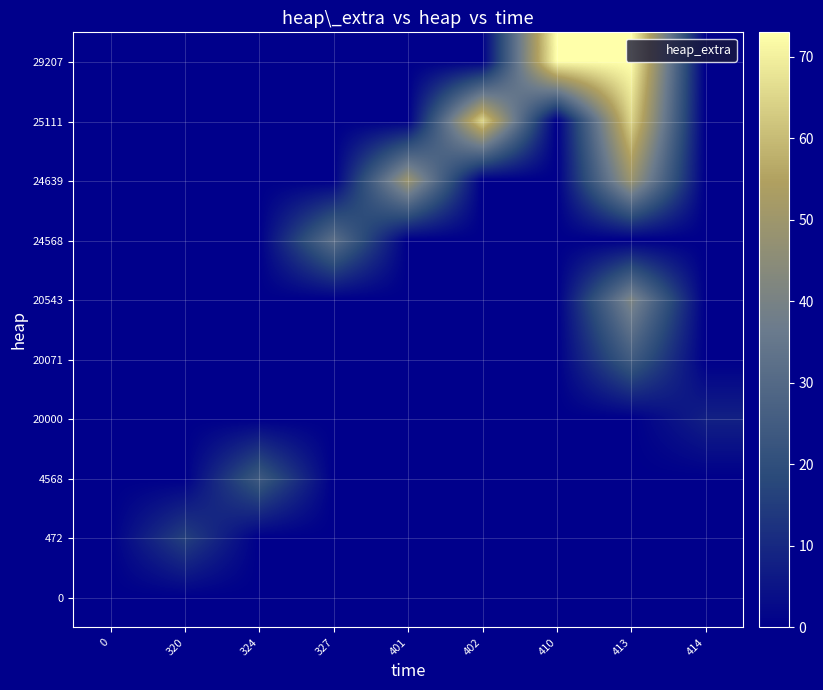

Which has a higher value, 324 or 0?

324